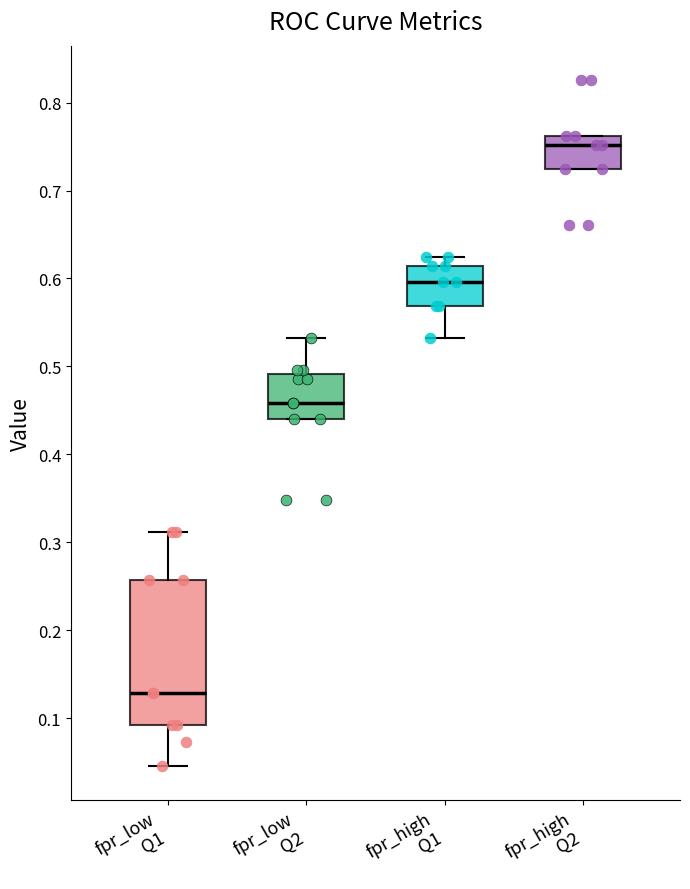

Reading left to right, transcribe this box plot: for each box, give where its median line is, the range the box spans, and where its two whiskers end, as read against the y-axis. The values are not printed on the chart, so give them approximately, as read against the axis.

fpr_low Q1: median 0.13, box 0.09 to 0.26, whiskers 0.05 to 0.31
fpr_low Q2: median 0.46, box 0.44 to 0.49, whiskers 0.44 to 0.53
fpr_high Q1: median 0.60, box 0.57 to 0.61, whiskers 0.53 to 0.62
fpr_high Q2: median 0.75, box 0.72 to 0.76, whiskers 0.72 to 0.76